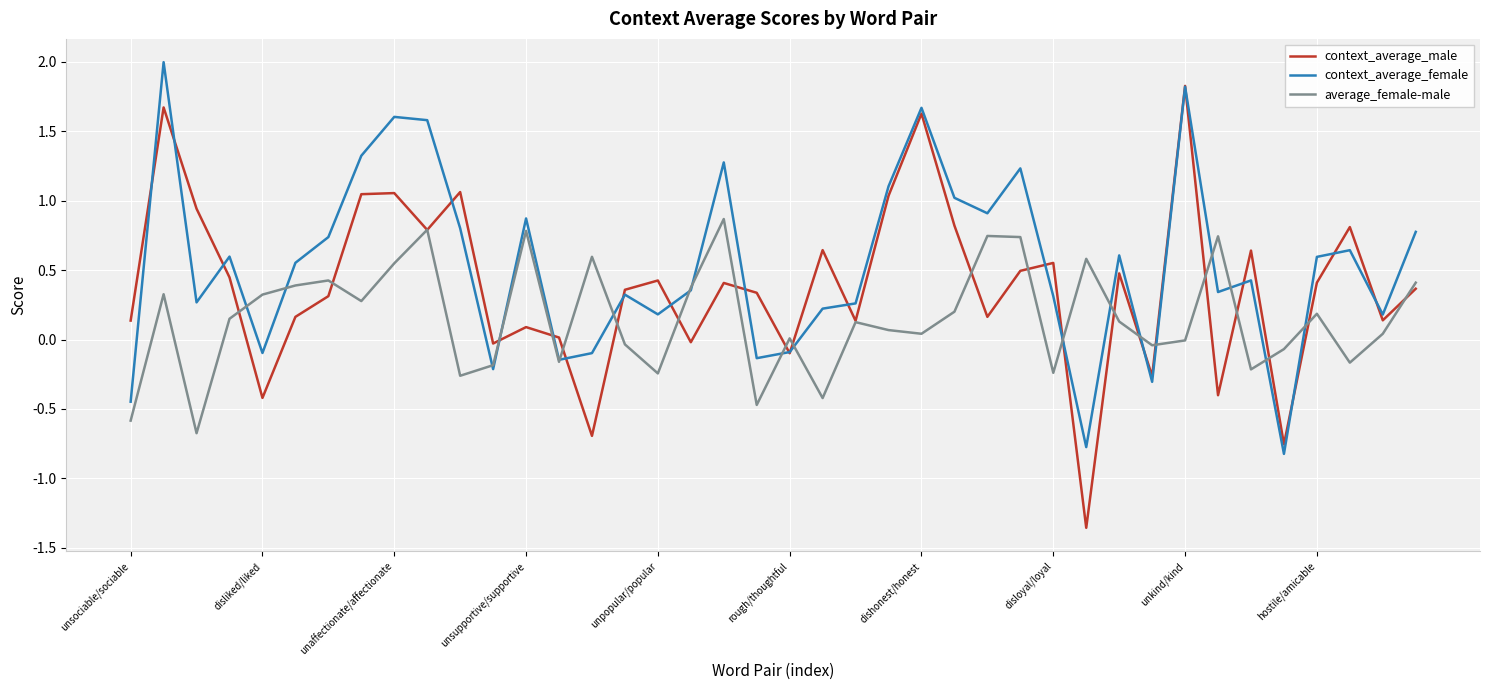

Which series has the largest total across all categories?

context_average_female